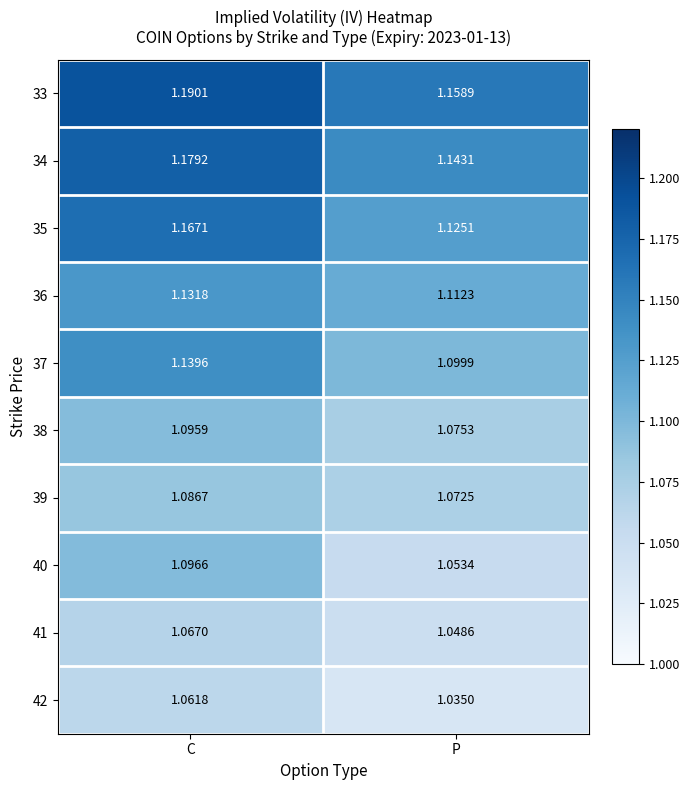

At which category does the chart reach its minimum across all series?

P